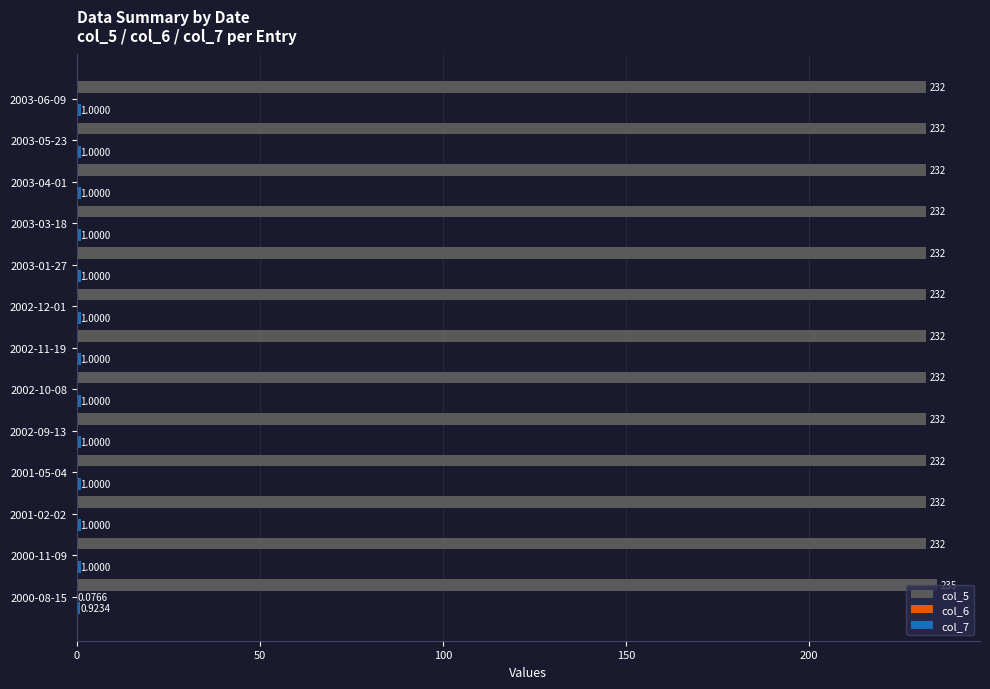

What is the total value across all series at 2002-09-13?

233.0